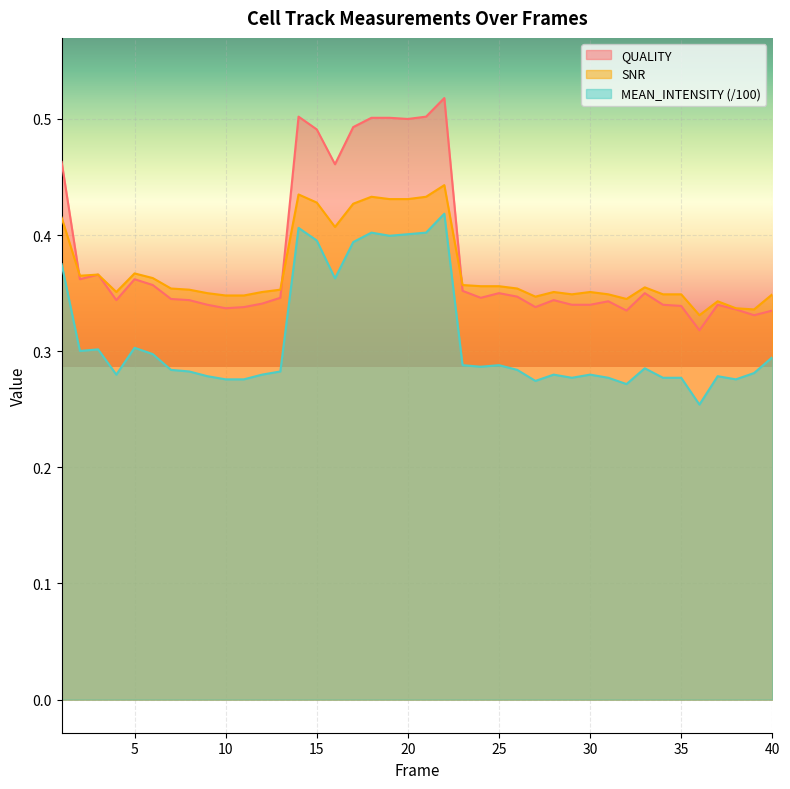

Reading right to left, extract all data points from this chart.

QUALITY: 0.3	0.3	0.3	0.3	0.3	0.3	0.3	0.3	0.3	0.3	0.3	0.3	0.3	0.3	0.3	0.3	0.3	0.4	0.5	0.5	0.5	0.5	0.5	0.5	0.5	0.5	0.5	0.3	0.3	0.3	0.3	0.3	0.3	0.3	0.4	0.4	0.3	0.4	0.4	0.5
SNR: 0.3	0.3	0.3	0.3	0.3	0.3	0.3	0.4	0.3	0.3	0.4	0.3	0.4	0.3	0.4	0.4	0.4	0.4	0.4	0.4	0.4	0.4	0.4	0.4	0.4	0.4	0.4	0.4	0.4	0.3	0.3	0.3	0.4	0.4	0.4	0.4	0.4	0.4	0.4	0.4
MEAN_INTENSITY: 0.3	0.3	0.3	0.3	0.3	0.3	0.3	0.3	0.3	0.3	0.3	0.3	0.3	0.3	0.3	0.3	0.3	0.3	0.4	0.4	0.4	0.4	0.4	0.4	0.4	0.4	0.4	0.3	0.3	0.3	0.3	0.3	0.3	0.3	0.3	0.3	0.3	0.3	0.3	0.4